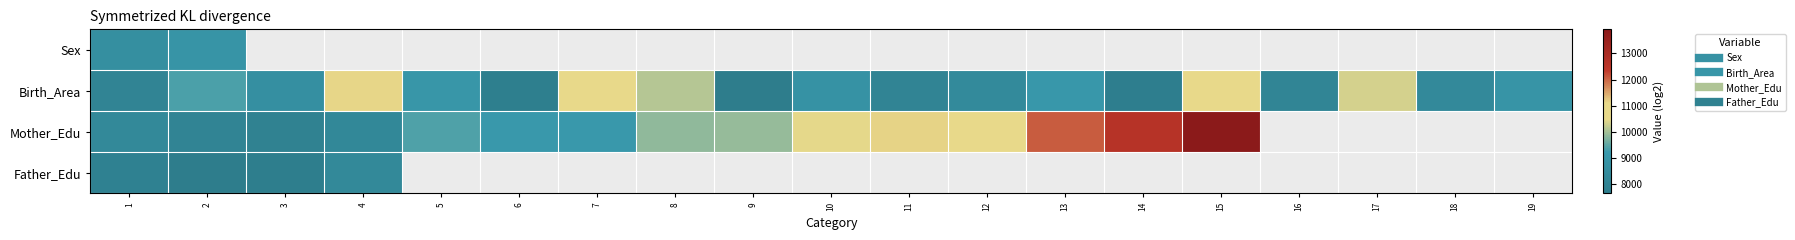

What is the approximate value of Mother_Edu at 7?

9134.5